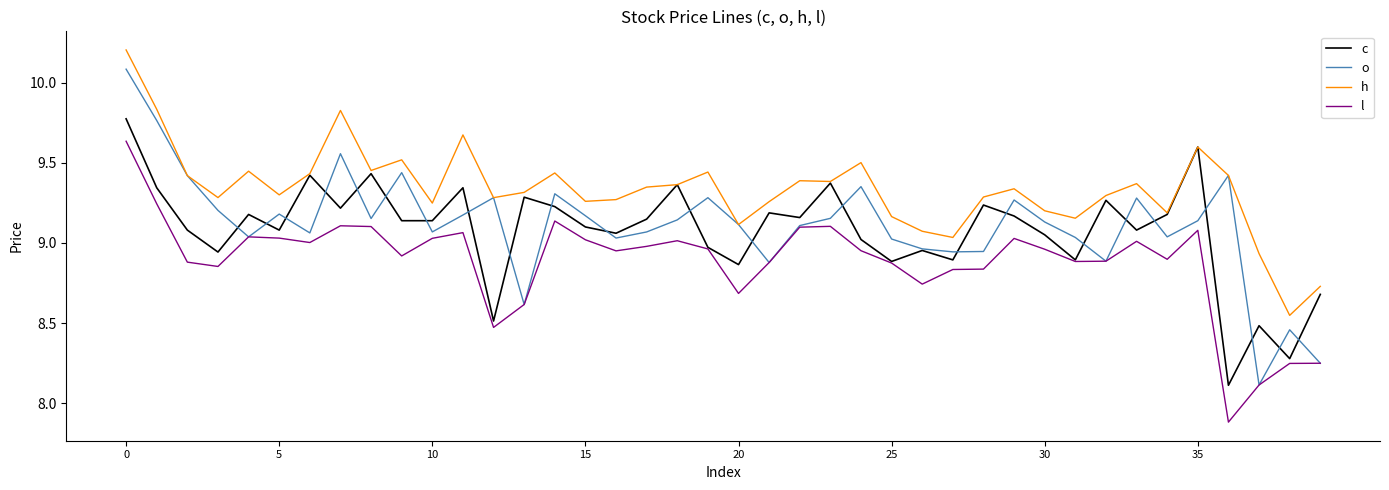

Which series has the largest total across all categories?

h